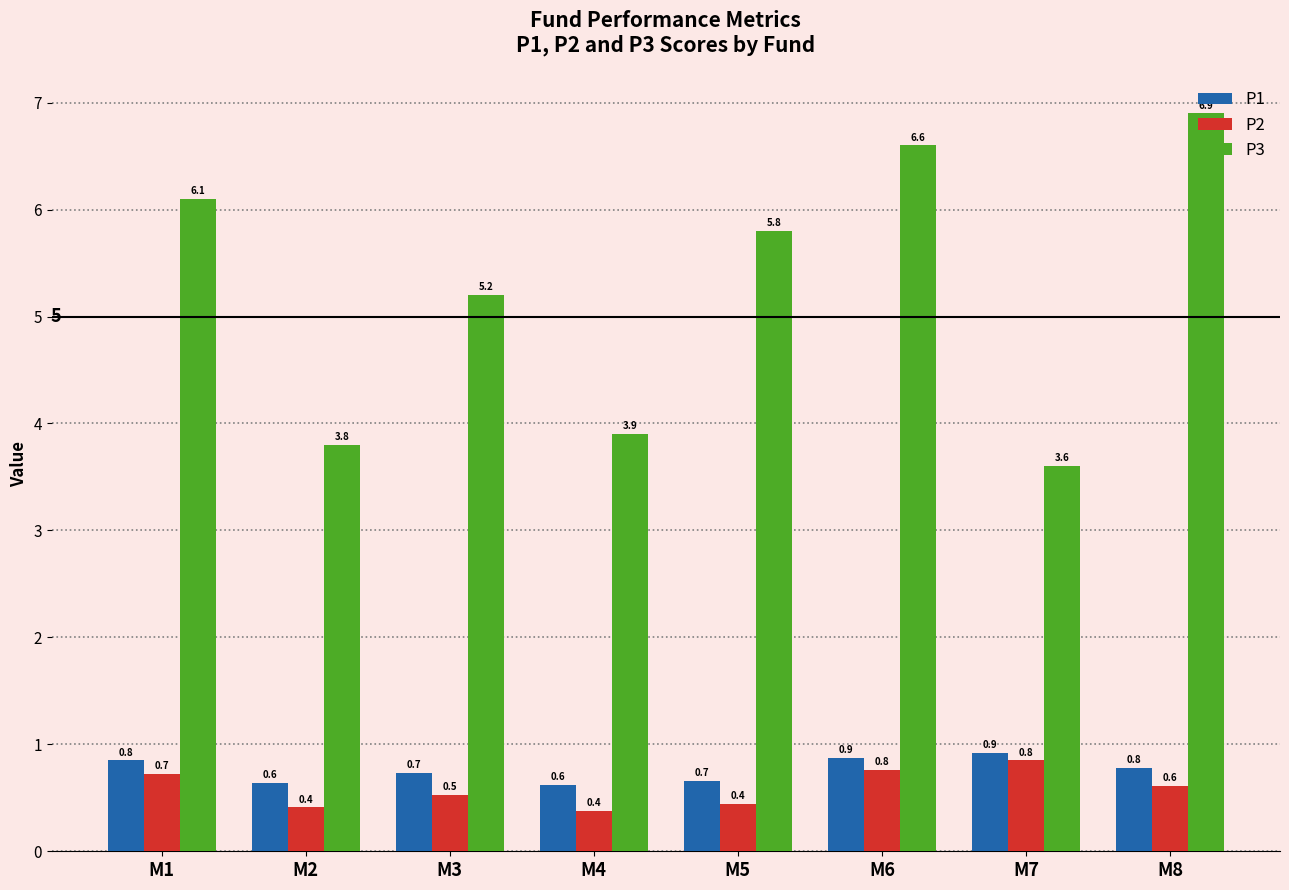

What is the approximate value of P3 at M8?

6.9